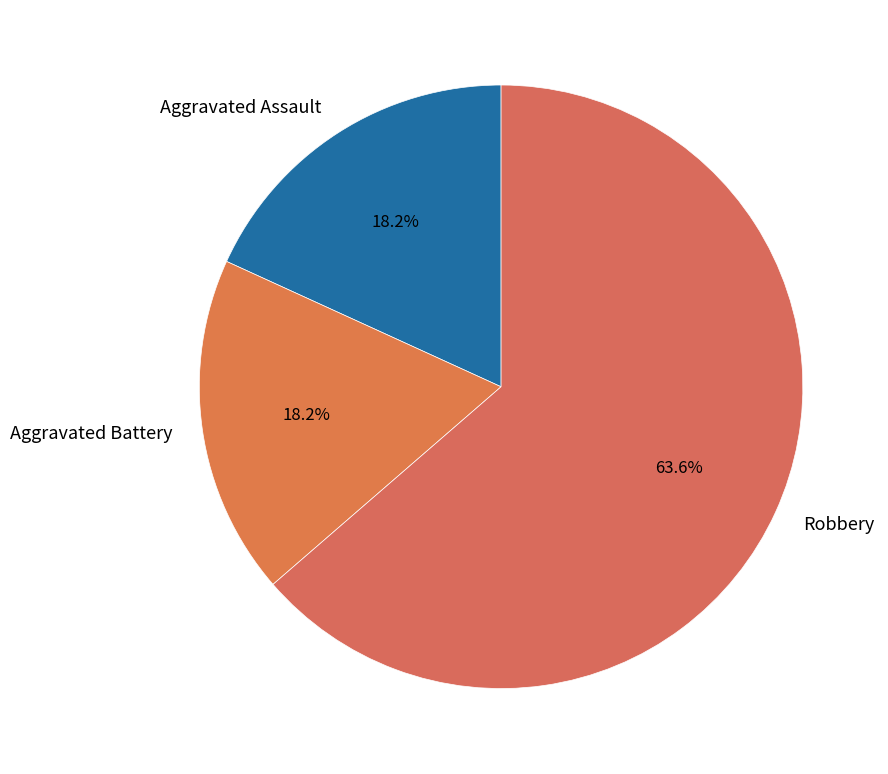

Does Robbery account for over 50% of the chart?

Yes